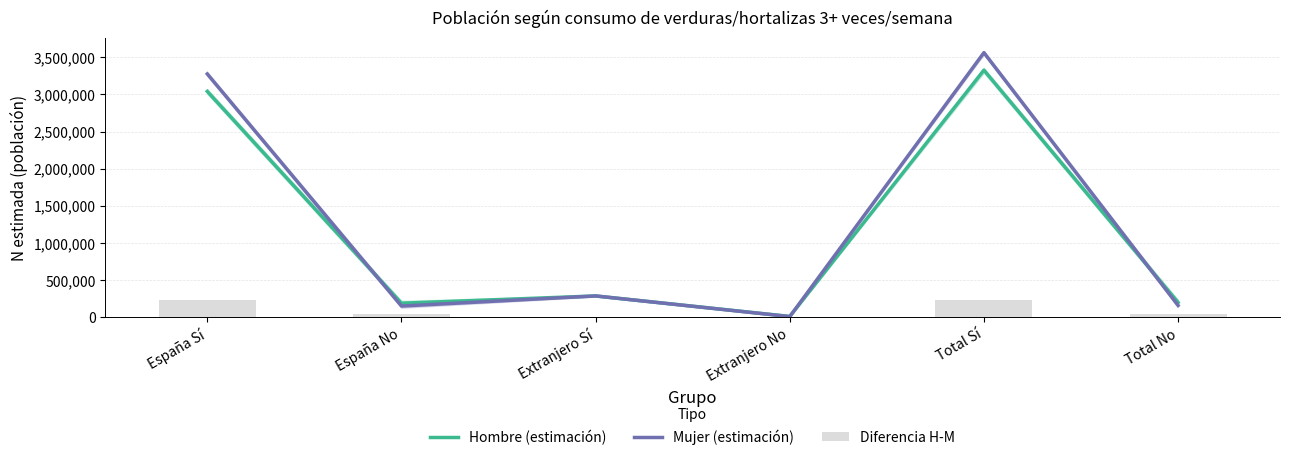

What position from the right is Total Sí?

2